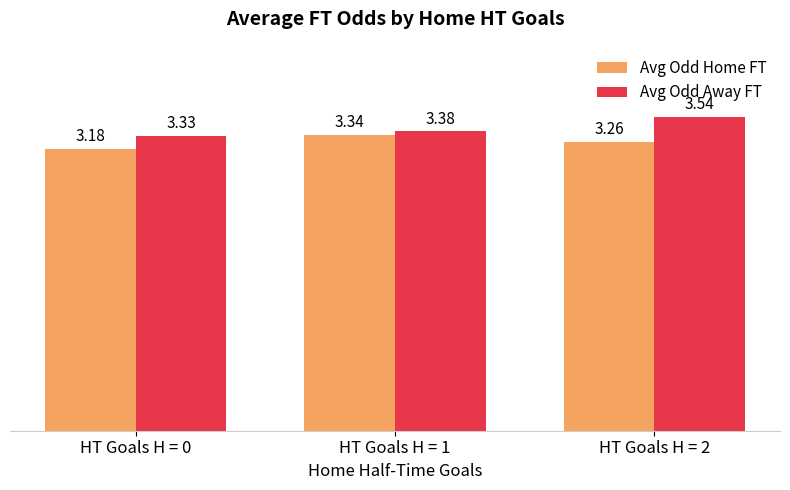

Which series changed the most between HT Goals H = 1 and HT Goals H = 2?

Avg Odd Away FT